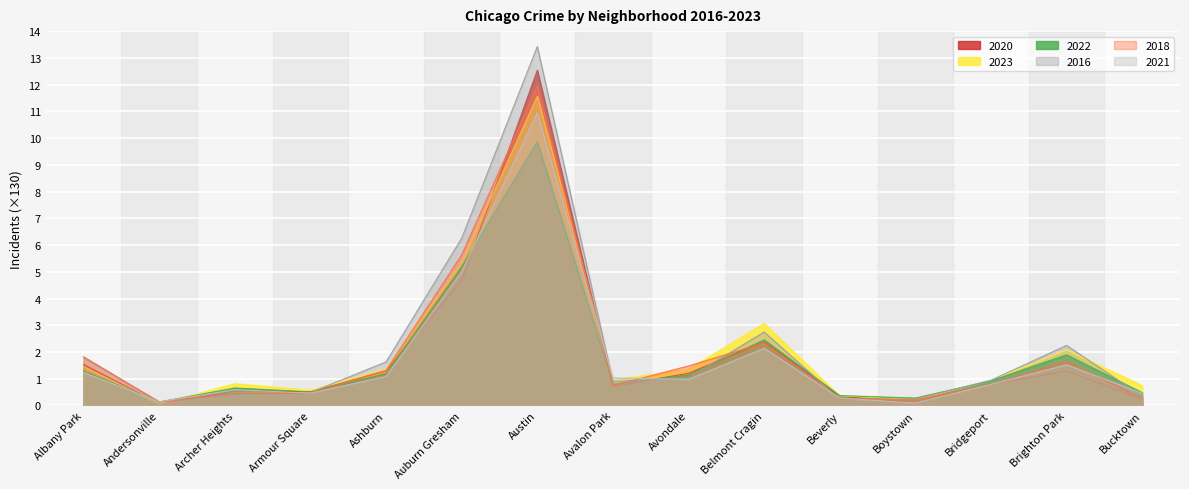

What are all the series names shown in the legend?

2020, 2023, 2022, 2016, 2018, 2021